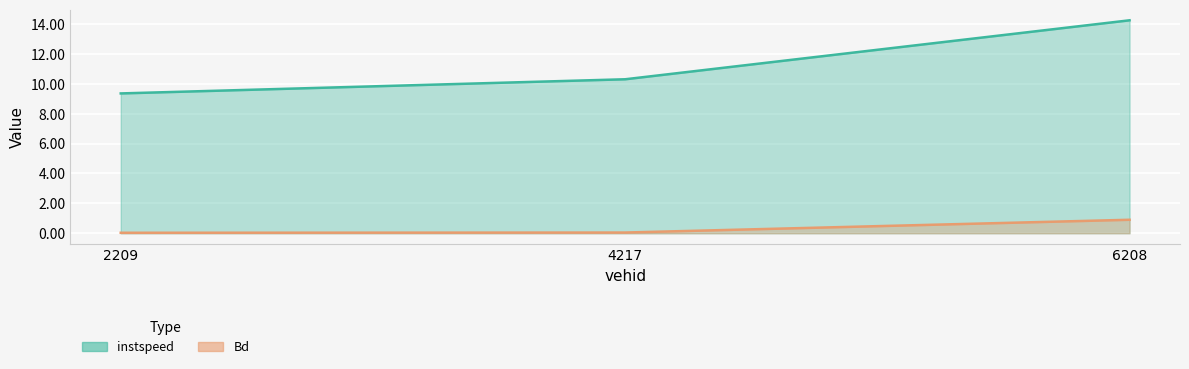

Reading left to right, extract all data points from this chart.

instspeed: 9.4	10.3	14.3
Bd: 0.0	0.0	0.9